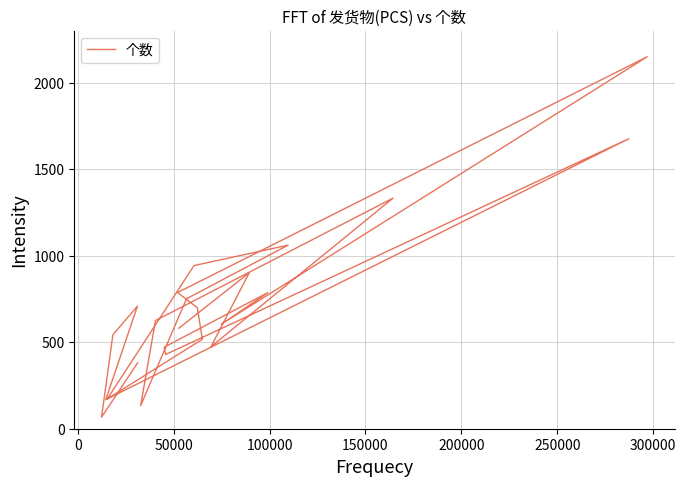

Reading left to right, transcribe all the data shown in this chart.

381	67	543	708	168	1676	429	471	787	604	2150	787	700	517	172	943	1061	751	133	625	1333	474	902	581